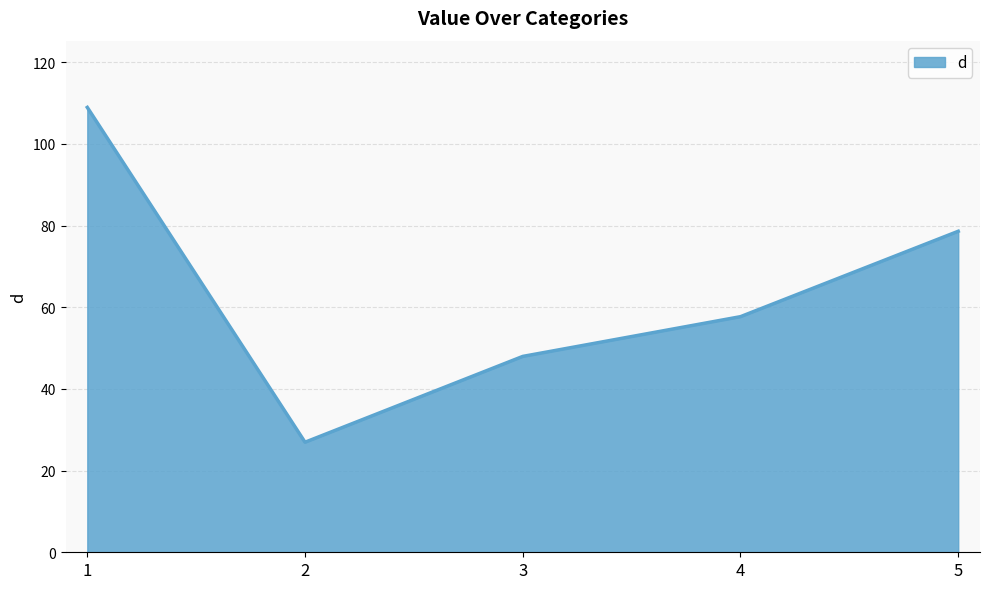

Reading right to left, what are all the values shown in this chart?

78.6	57.7	48.0	26.9	108.9